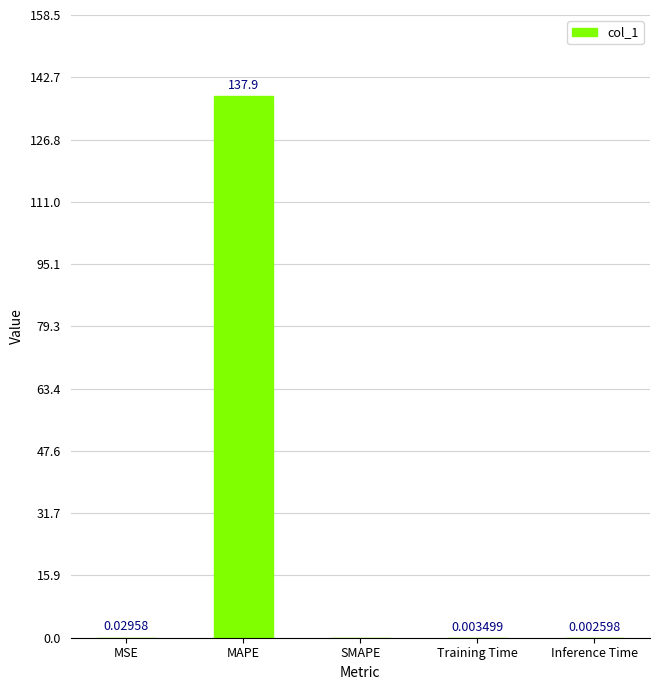

At which label is the value closest to 68?

MSE